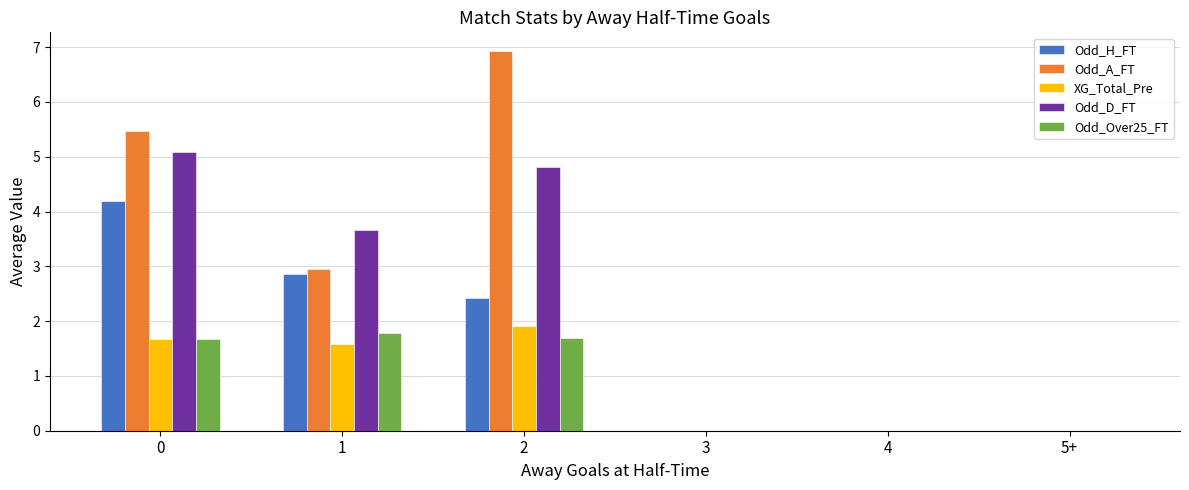

True or false: Odd_H_FT has a value of 0.0 at 5+.

True